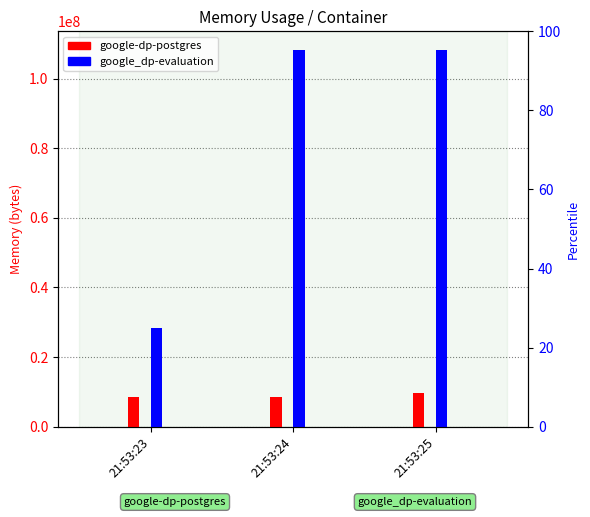

What is the difference between the google_dp-evaluation values at 21:53:24 and 21:53:23?

79687680